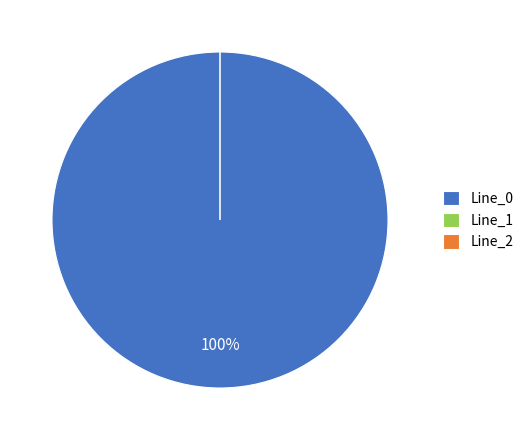

What is the smallest slice in the pie chart?

Line_2